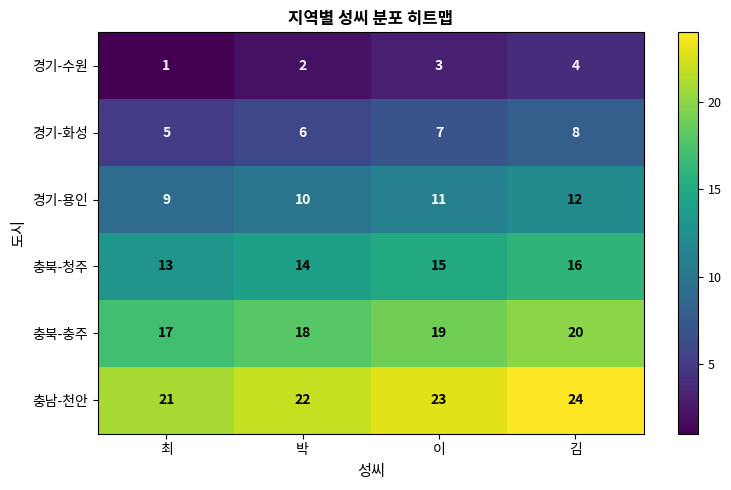

Rank the series at 박 from lowest to highest value.

경기-수원, 경기-화성, 경기-용인, 충북-청주, 충북-충주, 충남-천안